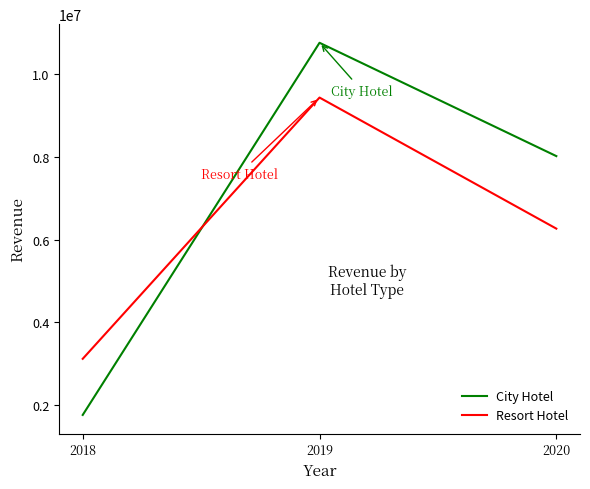

What is the average value of the Resort Hotel series?

6273134.5